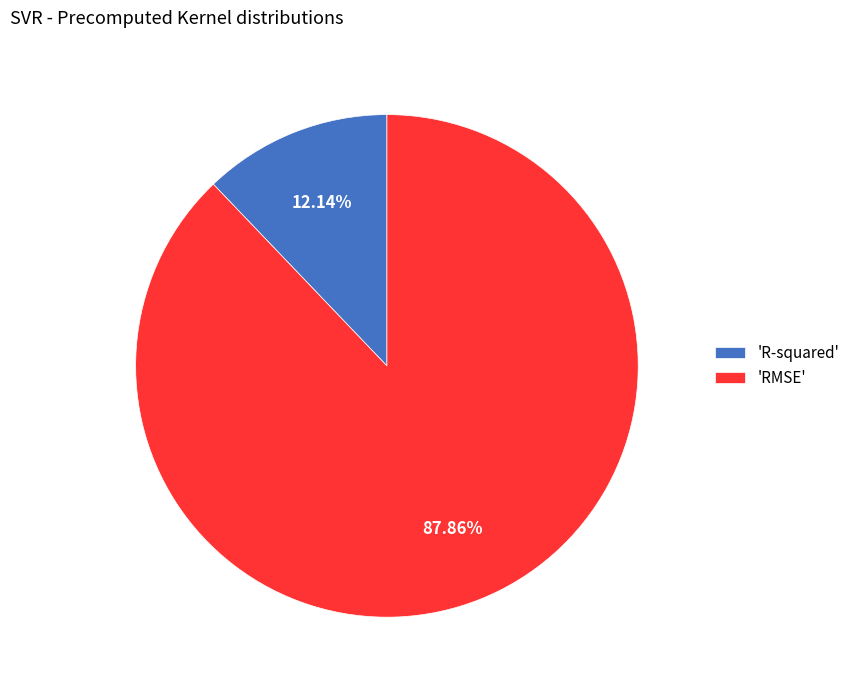

Which slice represents more than half of the pie?

'RMSE'